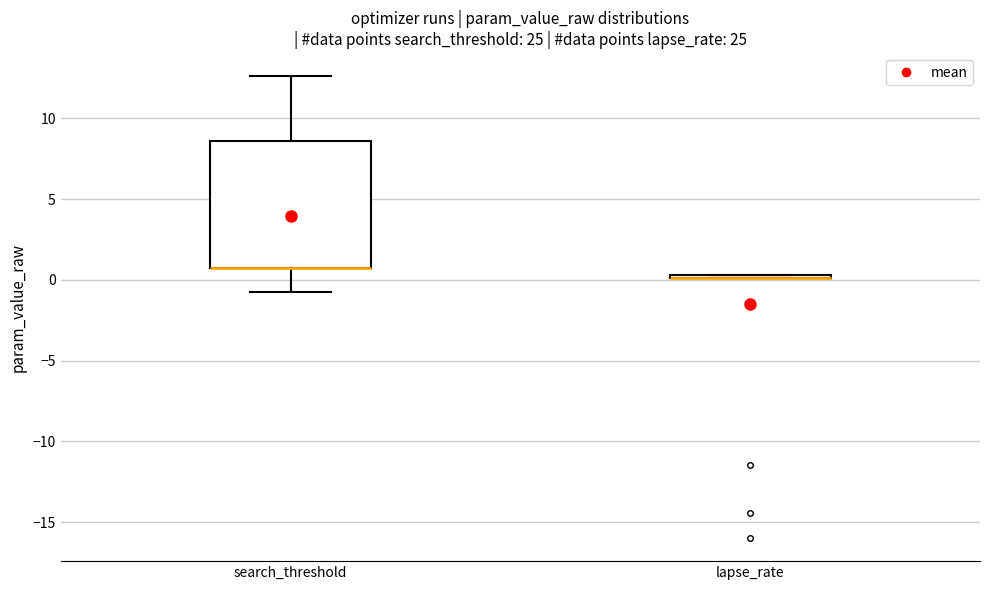

Which box is the tallest, from its lower edge to its upper edge?

search_threshold